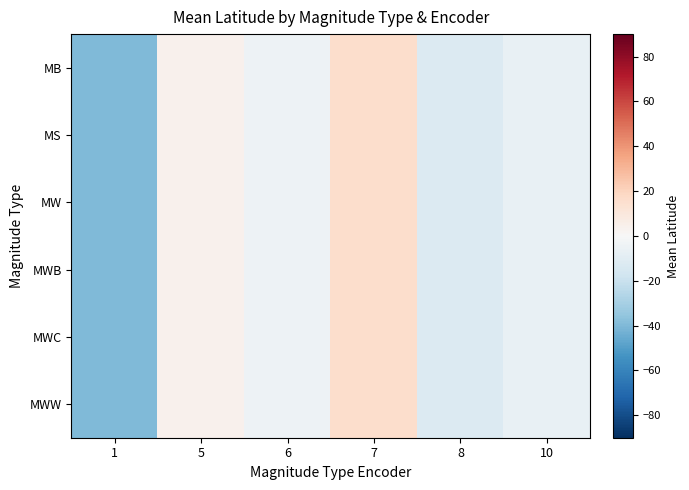

At which category does the chart reach its minimum across all series?

1